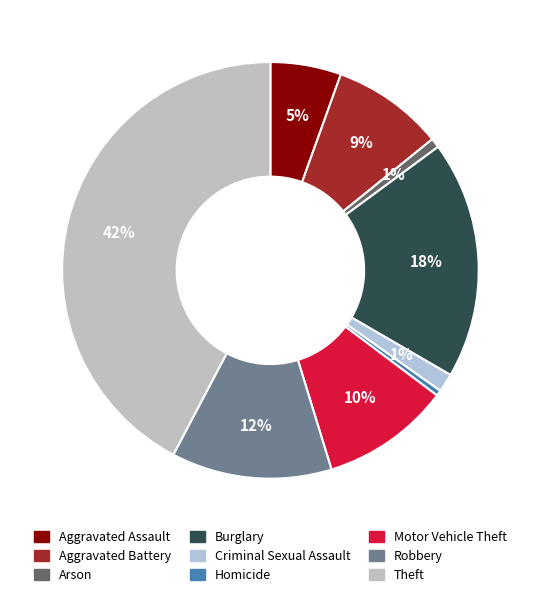

The Aggravated Assault slice represents 5% of the pie. True or false?

True